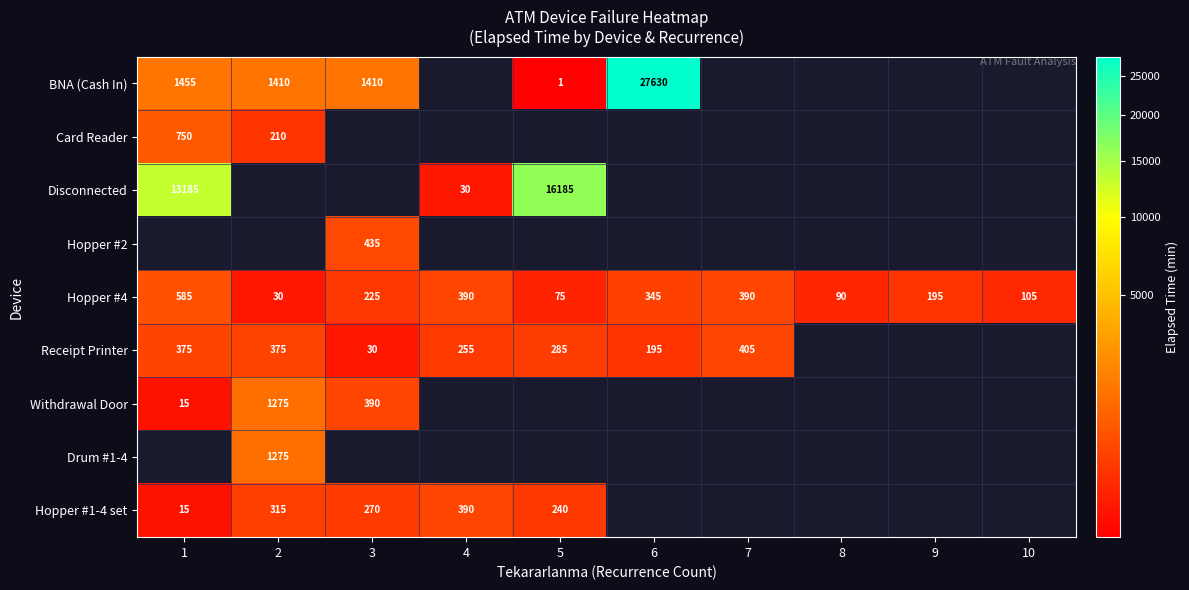

What is the smallest value displayed?

1.0